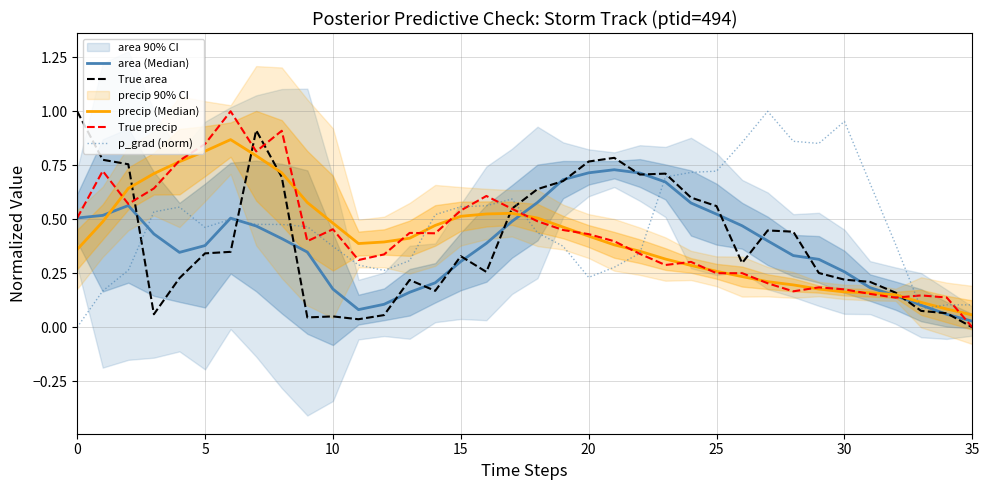

Rank the series by their maximum value, from highest to lowest.

True area, True precip, p_grad (norm), precip (Median), area (Median)